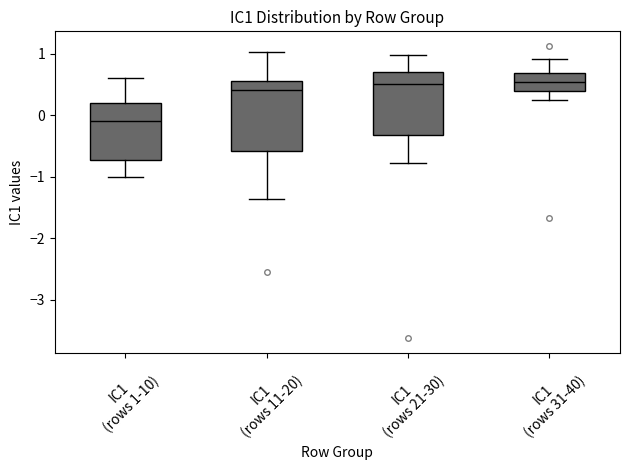

Which box is the tallest, from its lower edge to its upper edge?

IC1 (rows 11-20)